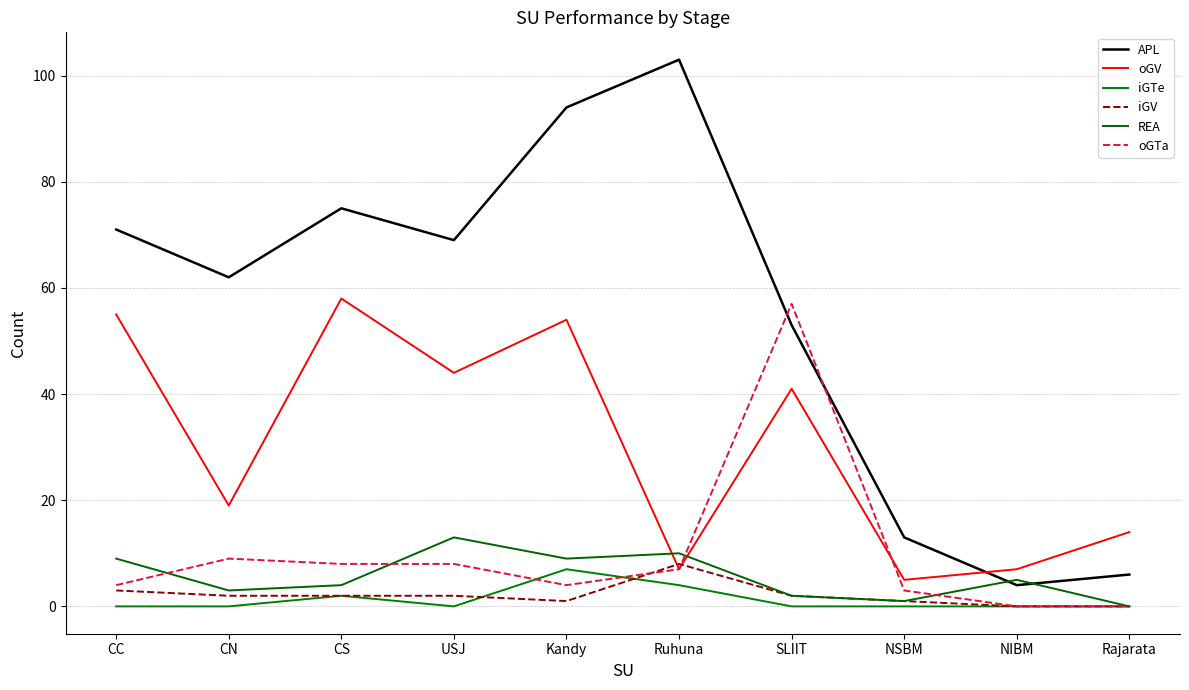

What is the value of the oGV point at the 1st from the left?

55